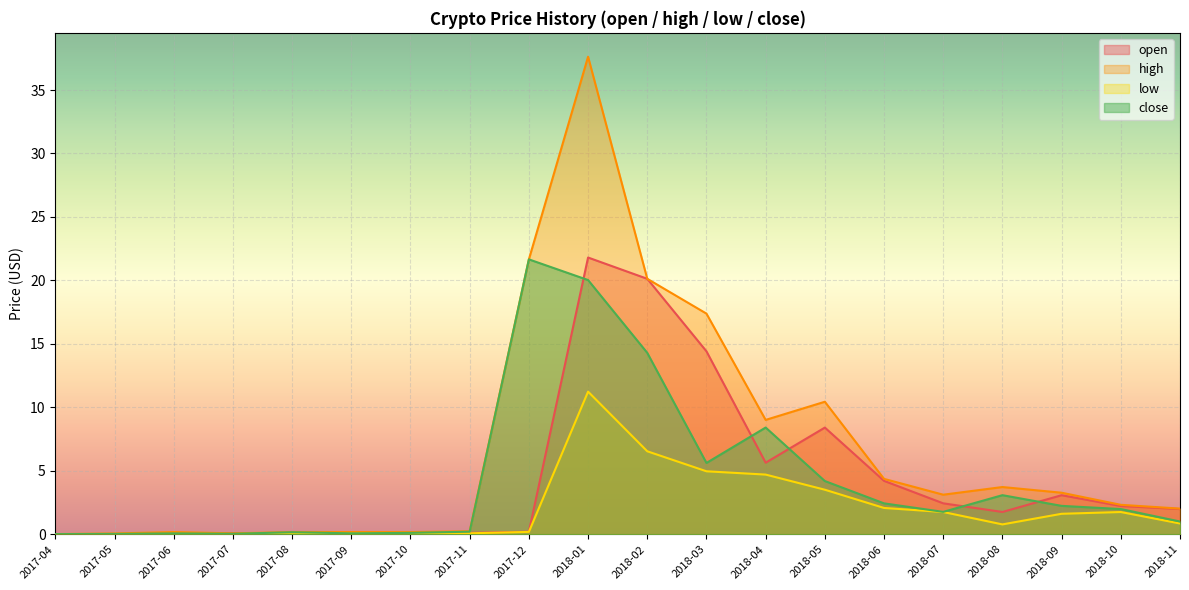

True or false: high and open intersect in this chart.

False